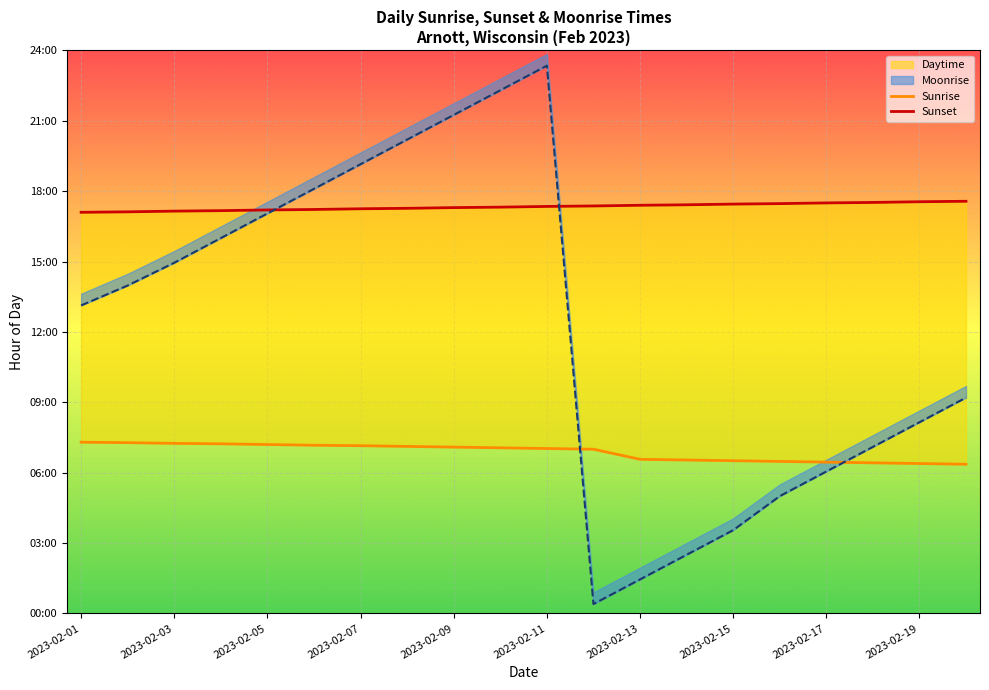

What is the difference between the maximum and minimum values in the Moonrise series?

23.0